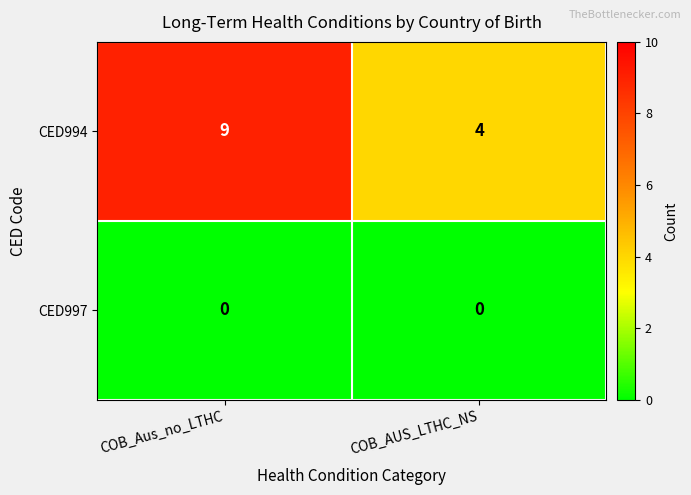

Which series changed the most between COB_Aus_no_LTHC and COB_AUS_LTHC_NS?

CED994